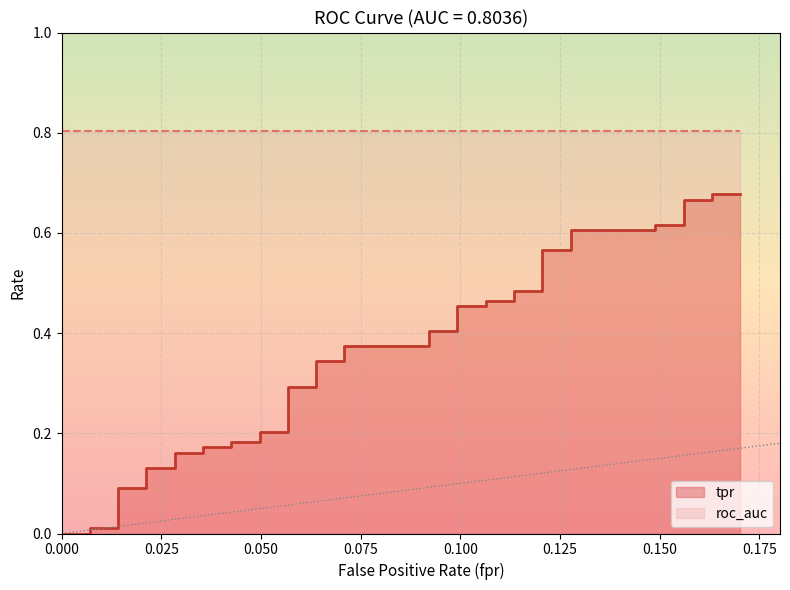

What is the label of the 19th point from the left?

0.06382978723404255